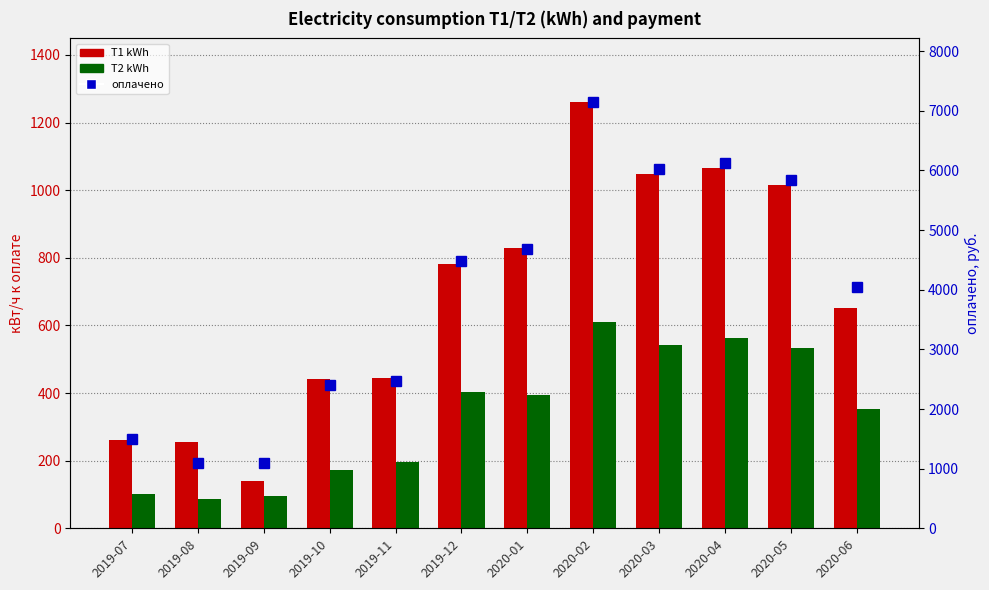

True or false: T1 kWh has a value of 1379.8 at 2020-01.

False